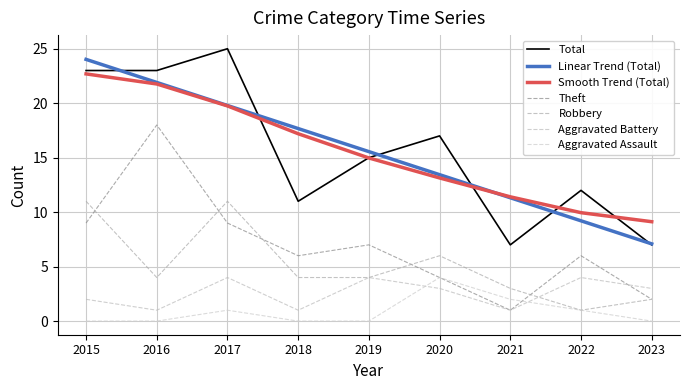

Does the chart display data point markers on the line(s)?

No